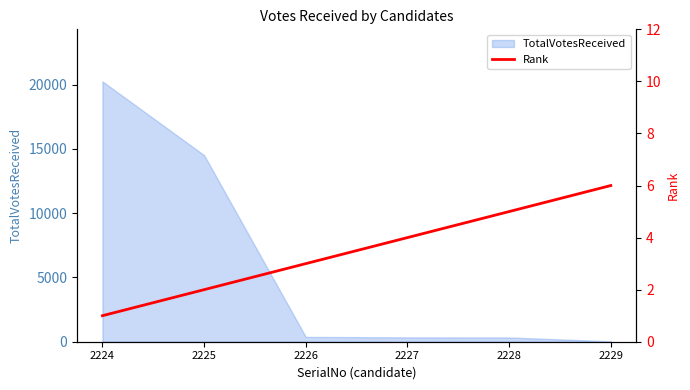

True or false: TotalVotesReceived has a value of 5539 at 2225.

False